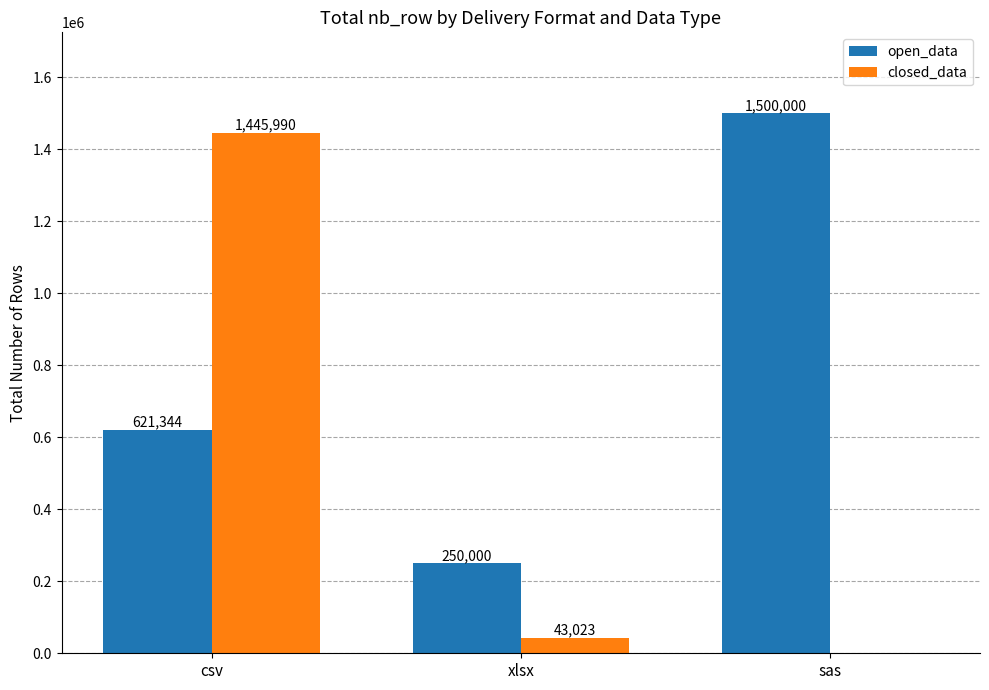

How many groups of bars are there?

3